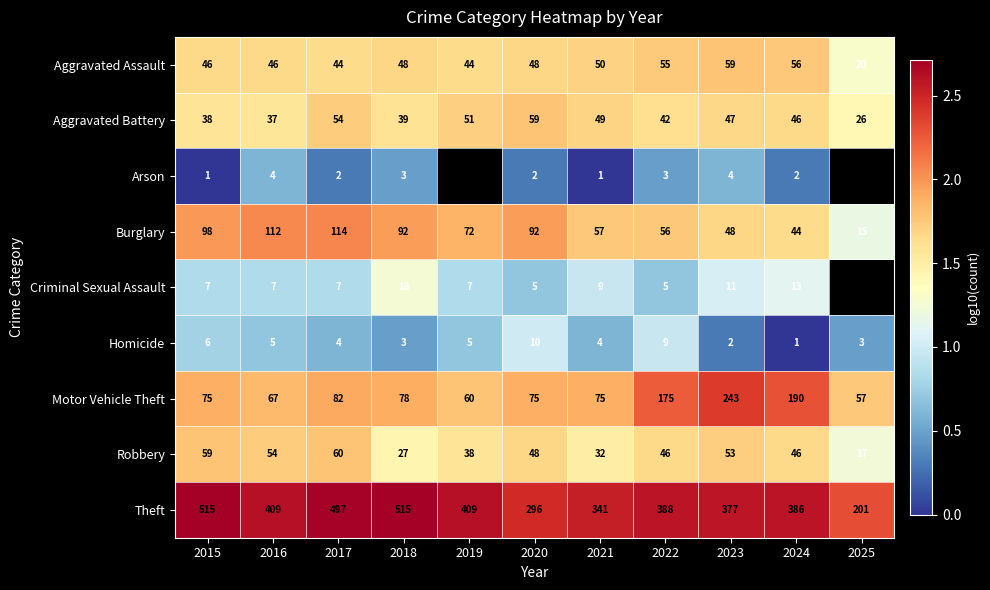

How many distinct data groups are displayed?

9